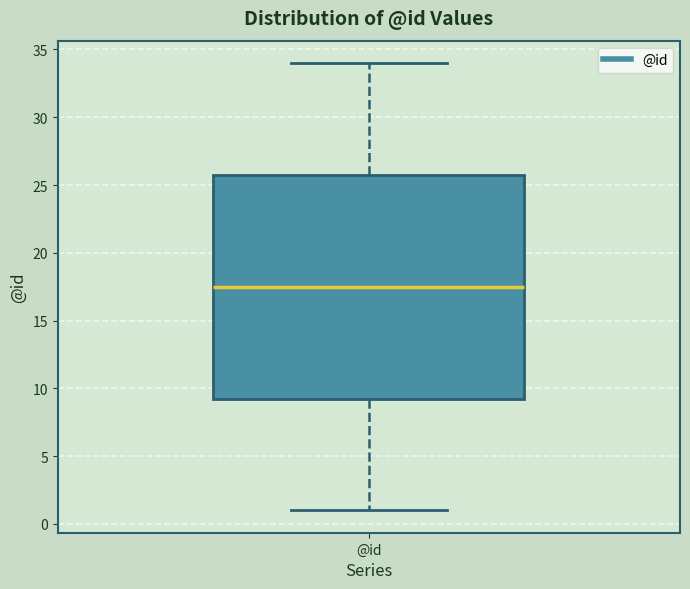

Read this box plot against the y-axis: the position of the median line, the range covered by the box, and the ends of both whiskers. The values are not printed on the chart, so give them approximately, as read against the axis.

median 17.5, box 9.5 to 26.0, whiskers 1.0 to 34.0